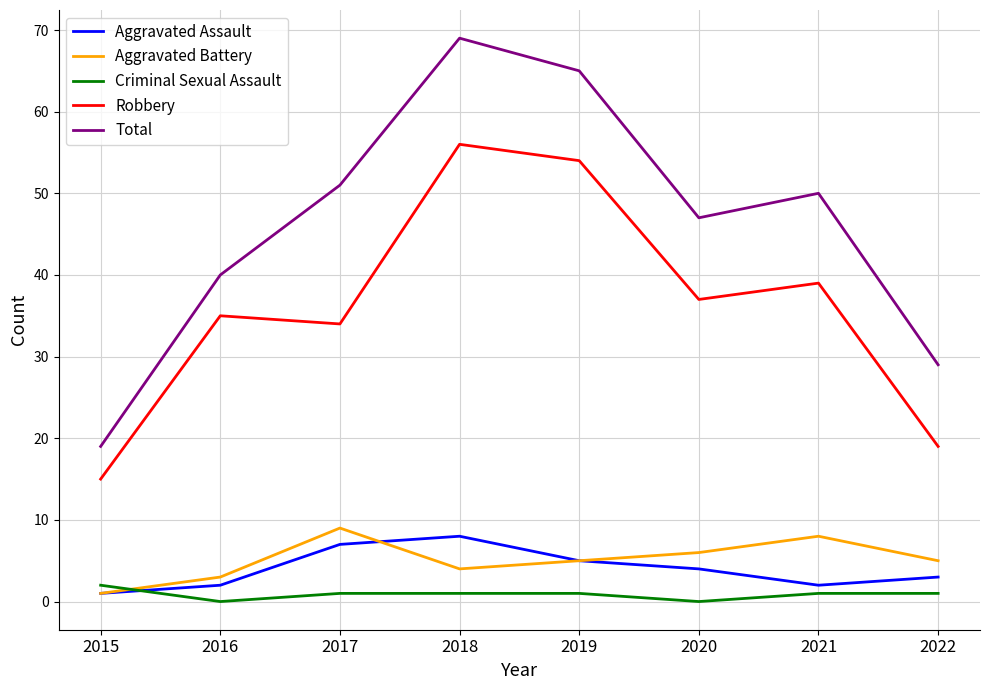

At which label does Criminal Sexual Assault reach its peak?

2015